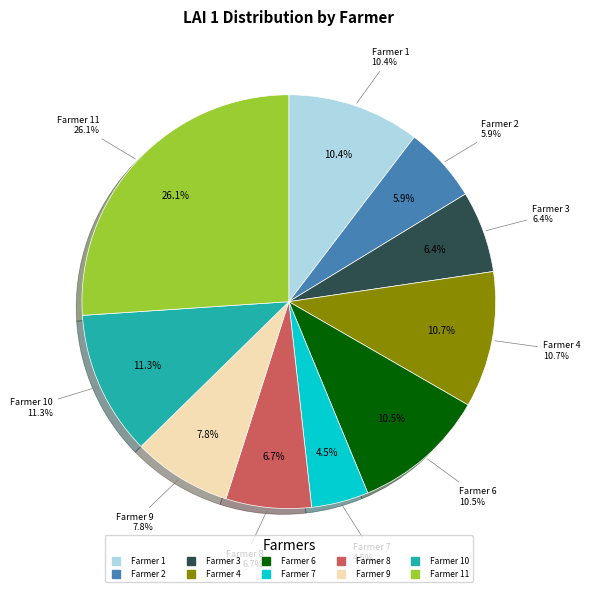

Is it true that 4 is 4% of the pie?

False